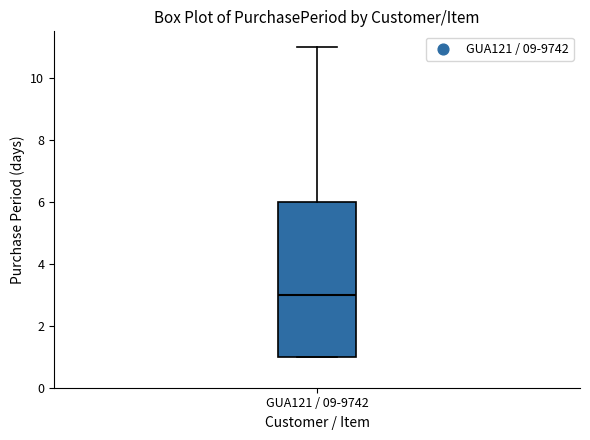

Transcribe this box plot: give where the median line is, the range the box spans, and where the two whiskers end, as read against the y-axis. The values are not printed on the chart, so give them approximately, as read against the axis.

median 3, box 1 to 6, whiskers 1 to 11